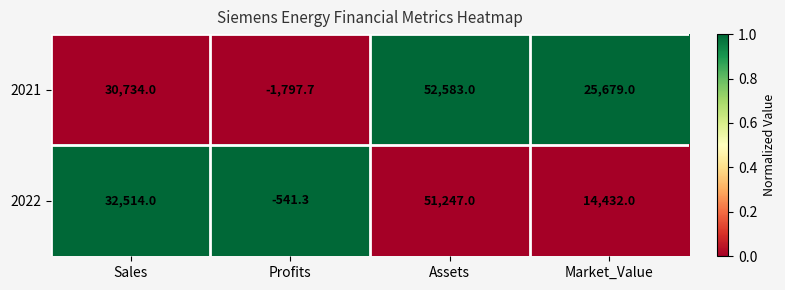

Reading left to right, list all the values displayed in this chart.

2021: 30734.0	-1797.7	52583.0	25679.0
2022: 32514.0	-541.3	51247.0	14432.0